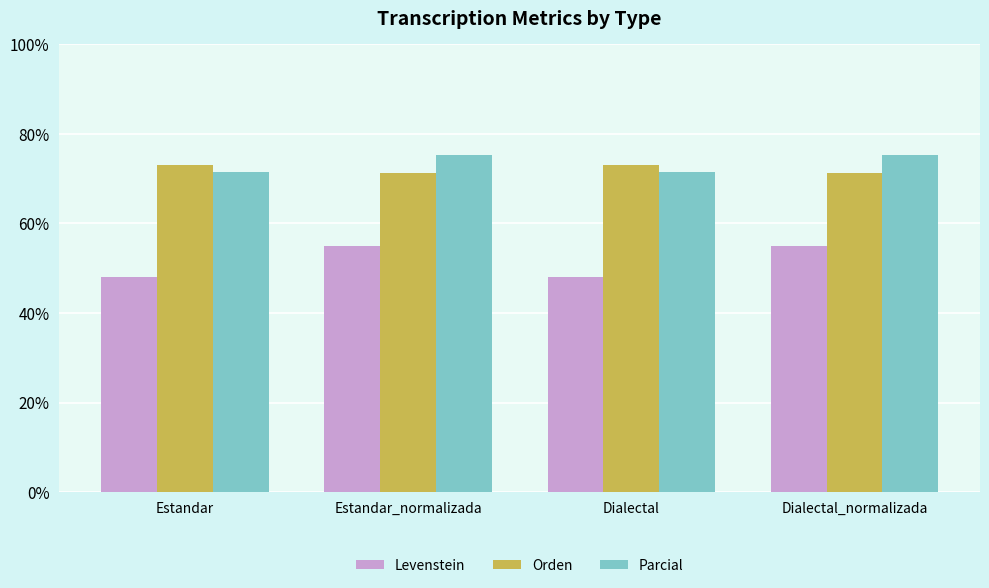

What is the label of the 1st bar from the left?

Estandar